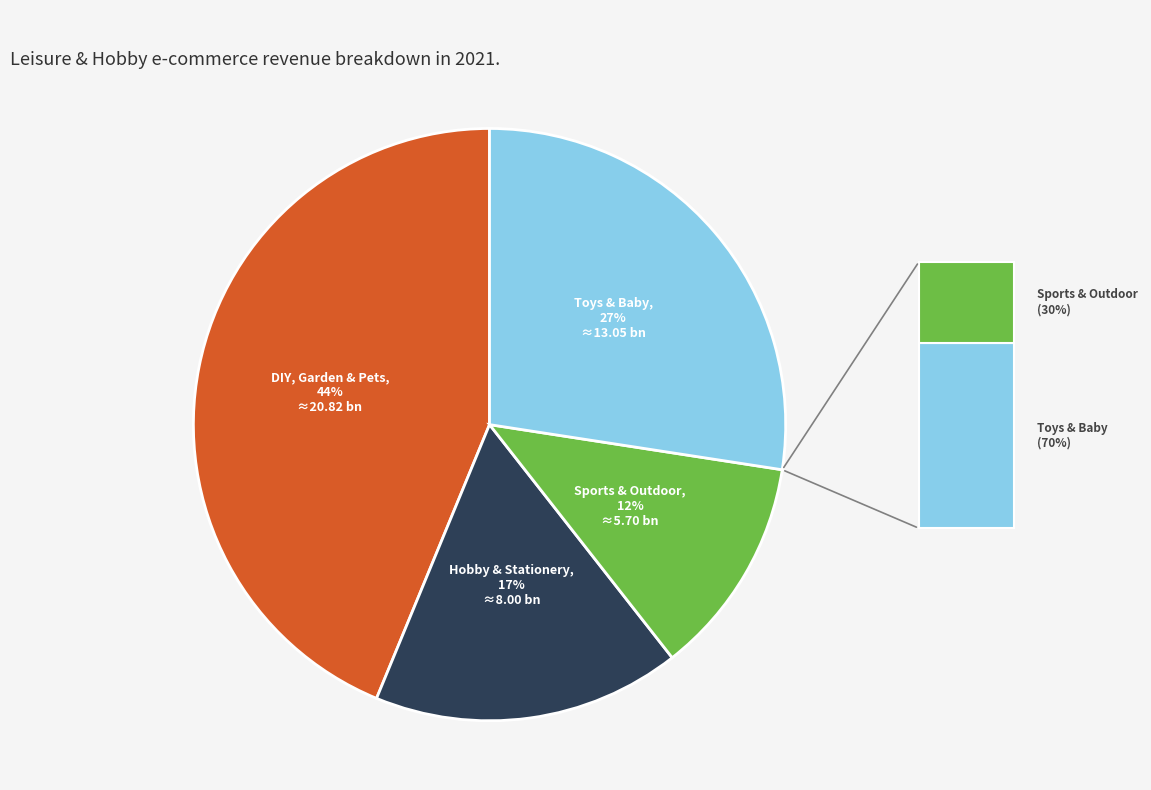

To the nearest percent, what is the average slice percentage?

25%